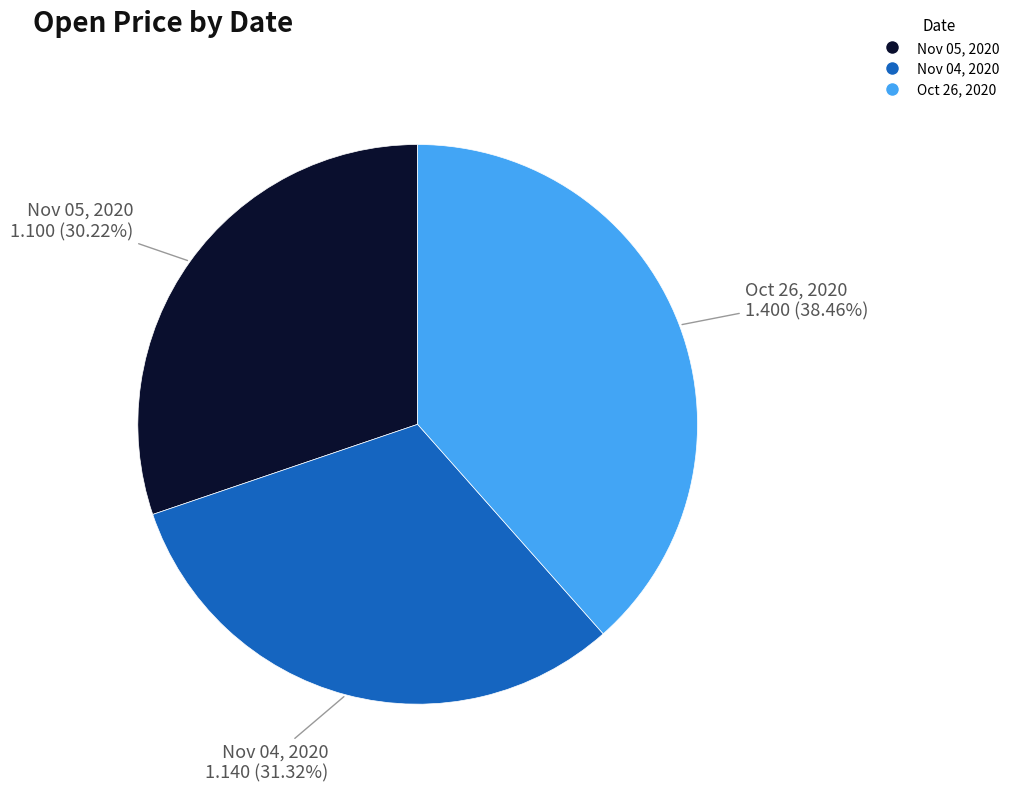

To the nearest percent, what percentage of the pie is Nov 04, 2020?

31%